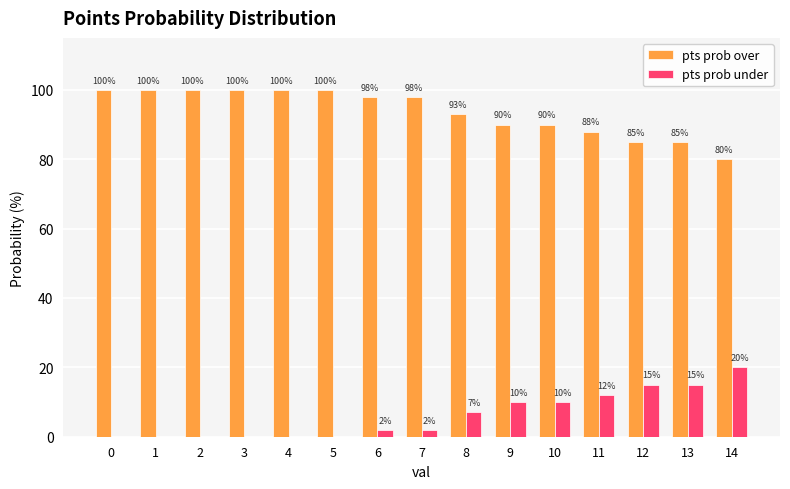

How many pts prob over values are between 88 and 100?

12